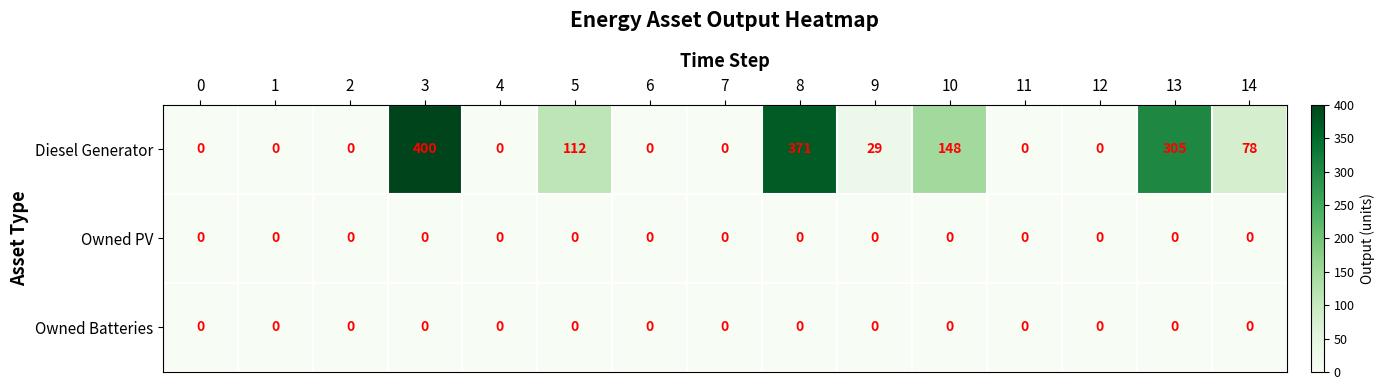

The Diesel Generator series shows 277 at 0. True or false?

False